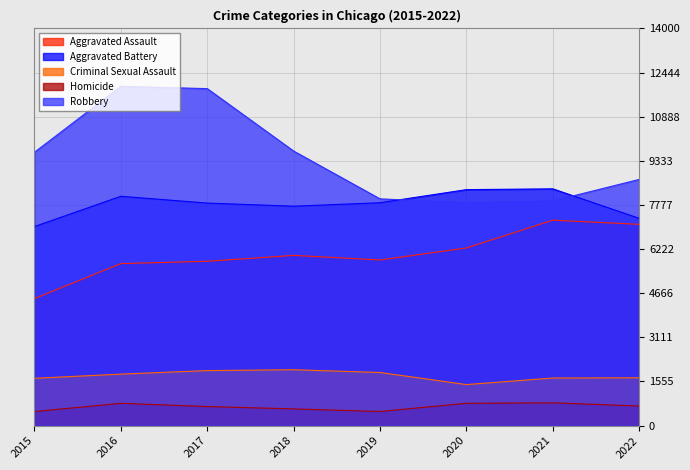

At which category does Robbery reach its first local peak?

2016